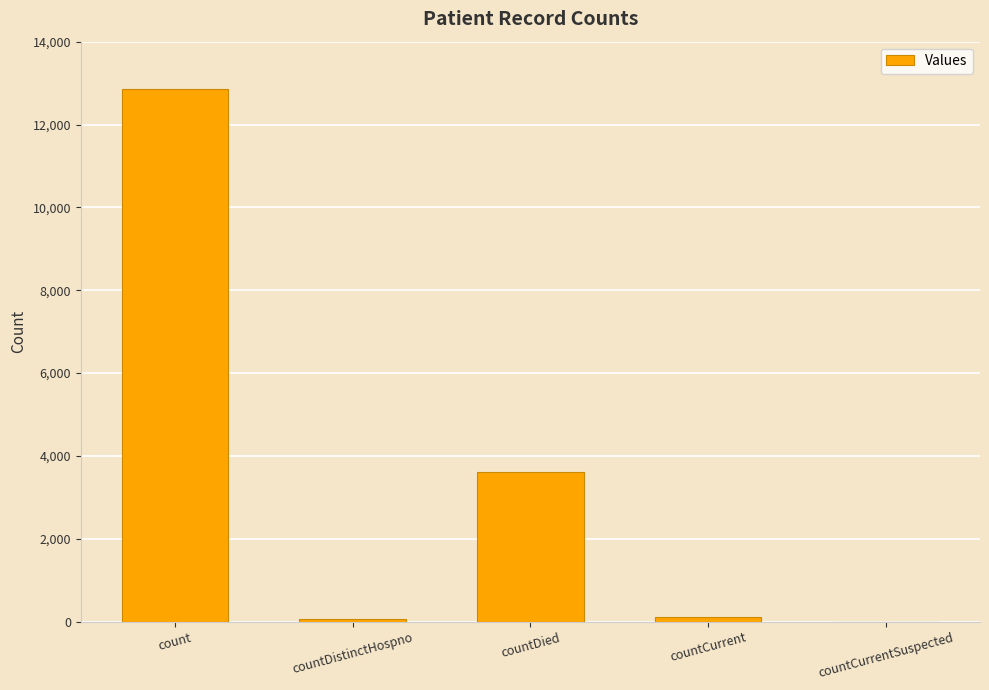

At which label is the value closest to 6426?

countDied